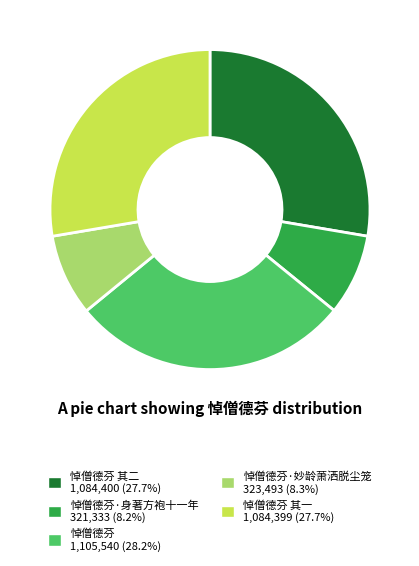

Is there a majority slice in this chart?

No